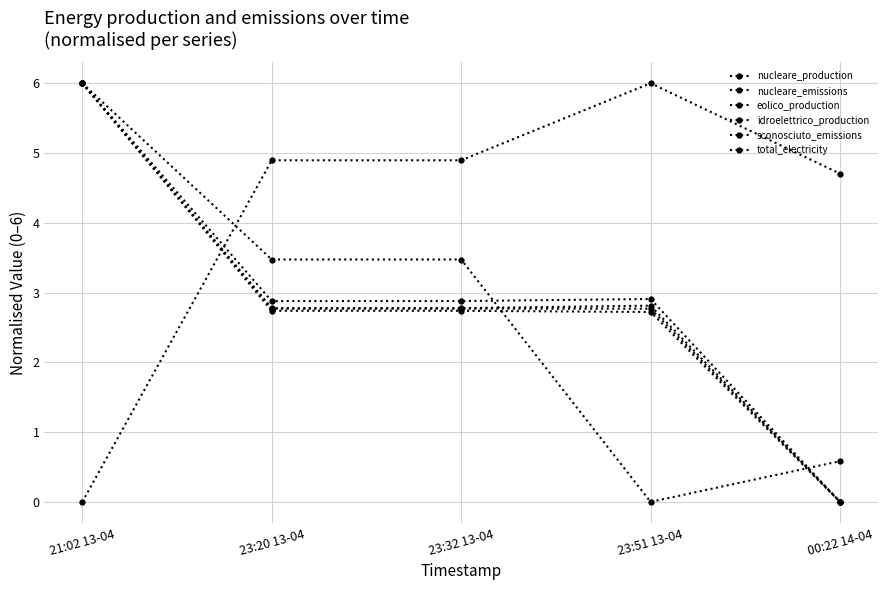

Reading left to right, extract all data points from this chart.

nucleare_production: 21:02 13-04=0.0	23:20 13-04=4.9	23:32 13-04=4.9	23:51 13-04=6.0	00:22 14-04=4.7
nucleare_emissions: 21:02 13-04=6.0	23:20 13-04=3.5	23:32 13-04=3.5	23:51 13-04=0.0	00:22 14-04=0.6
eolico_production: 21:02 13-04=6.0	23:20 13-04=2.9	23:32 13-04=2.9	23:51 13-04=2.9	00:22 14-04=0.0
idroelettrico_production: 21:02 13-04=6.0	23:20 13-04=2.8	23:32 13-04=2.8	23:51 13-04=2.8	00:22 14-04=0.0
sconosciuto_emissions: 21:02 13-04=6.0	23:20 13-04=2.7	23:32 13-04=2.7	23:51 13-04=2.7	00:22 14-04=0.0
total_electricity: 21:02 13-04=6.0	23:20 13-04=2.8	23:32 13-04=2.8	23:51 13-04=2.8	00:22 14-04=0.0